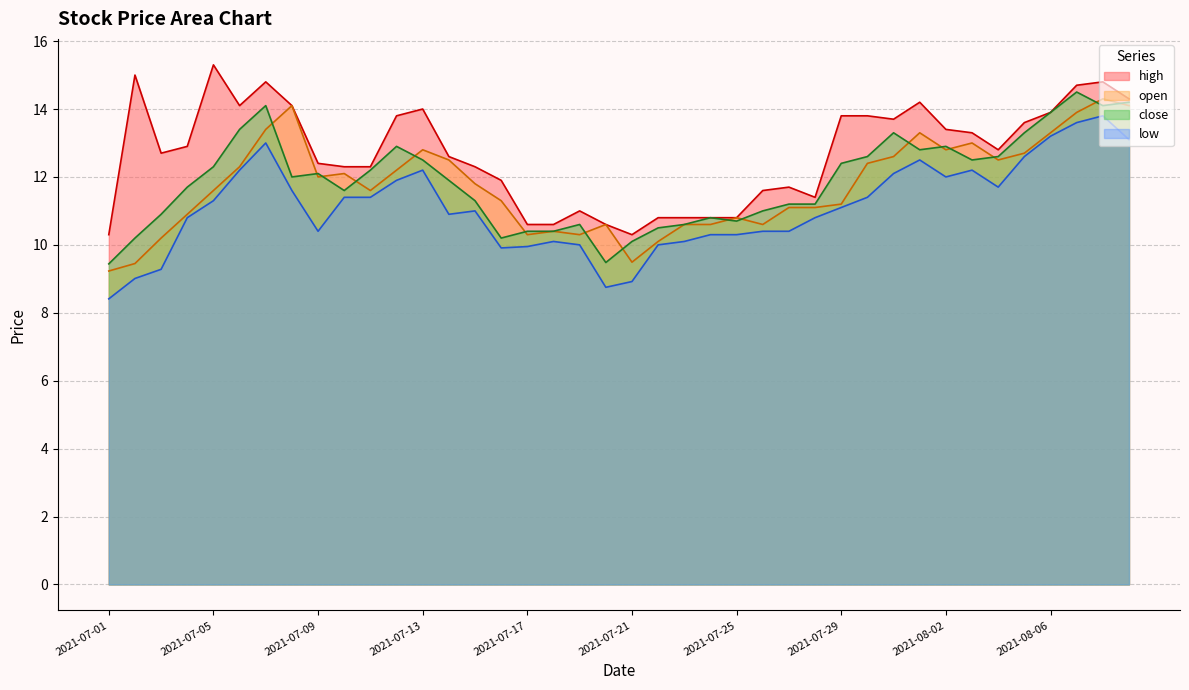

At which category does low reach its first local peak?

2021-07-07